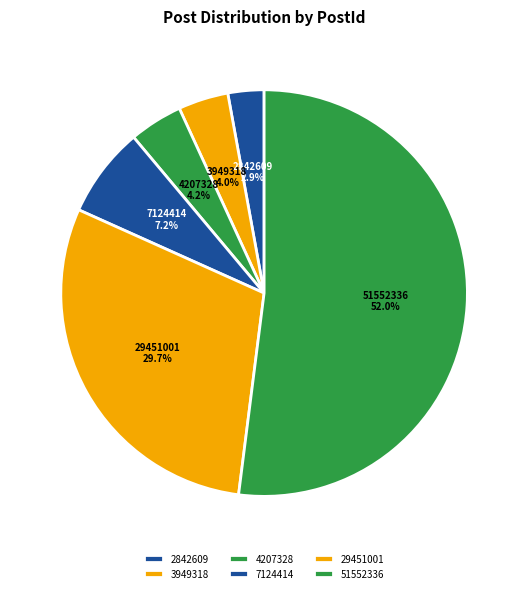

Does any single category account for the majority?

Yes